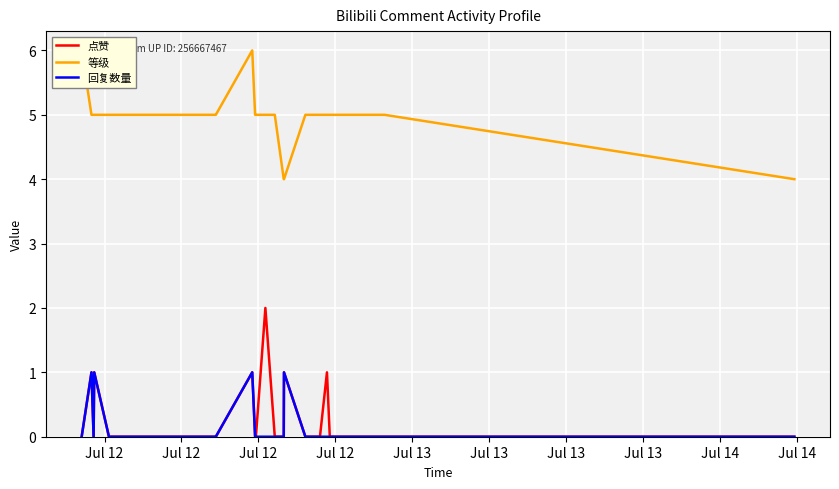

List the series in order of their peak value, highest first.

等级, 点赞, 回复数量